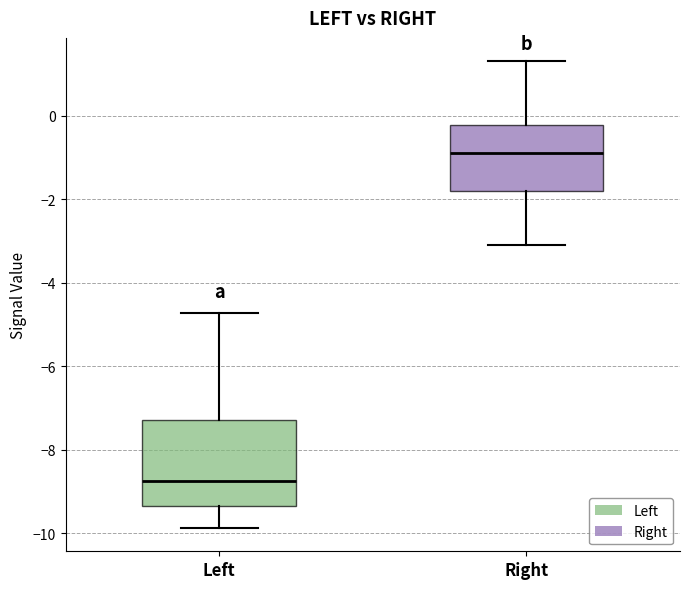

Which box's median line is the lowest?

Left